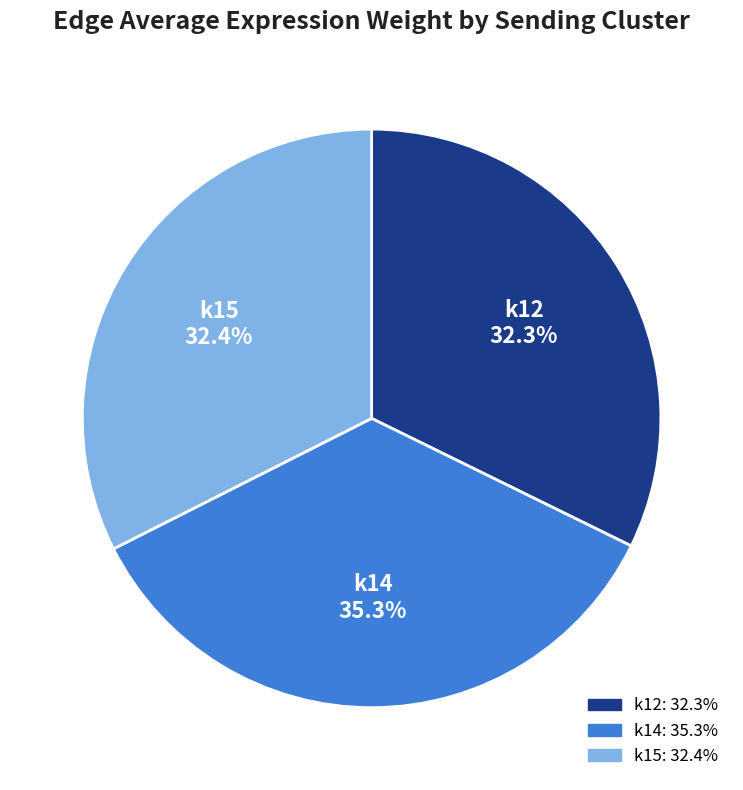

Is there a majority slice in this chart?

No